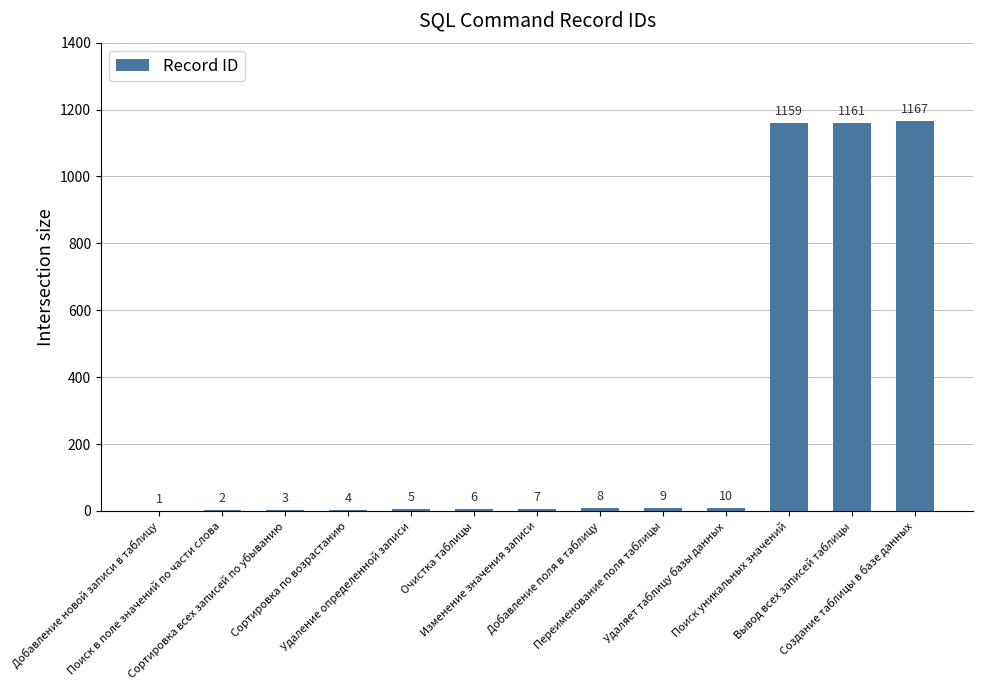

Where is the data nearest to the value 584?

Удаляет таблицу базы данных